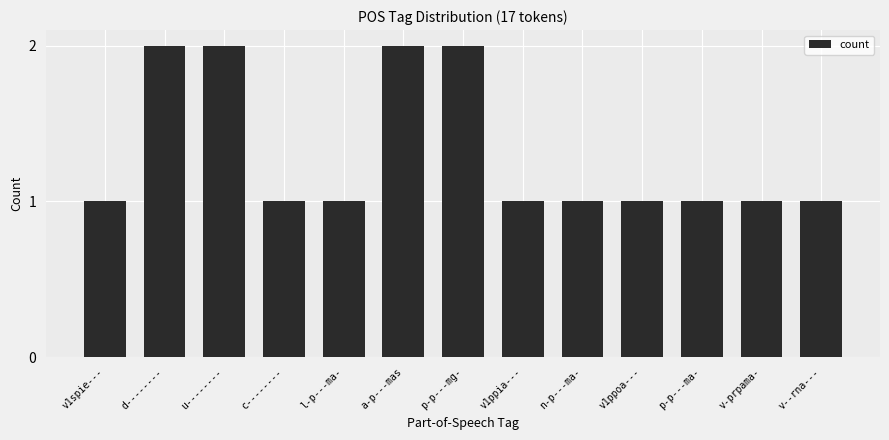

What is the ratio of the value at v--rna--- to the value at a-p---mas?

0.5